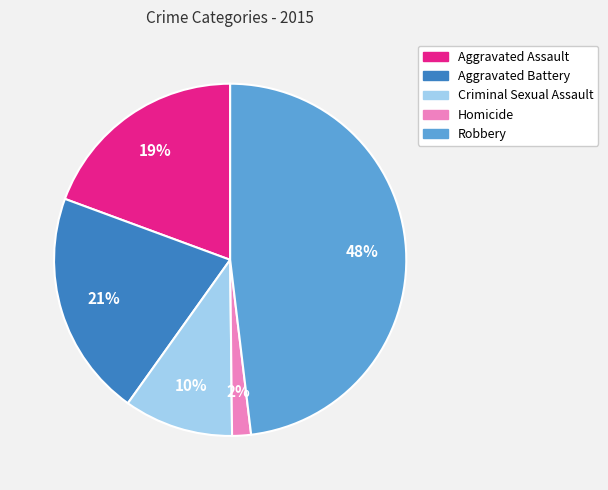

Is the sum of Robbery and Aggravated Assault greater than half?

Yes